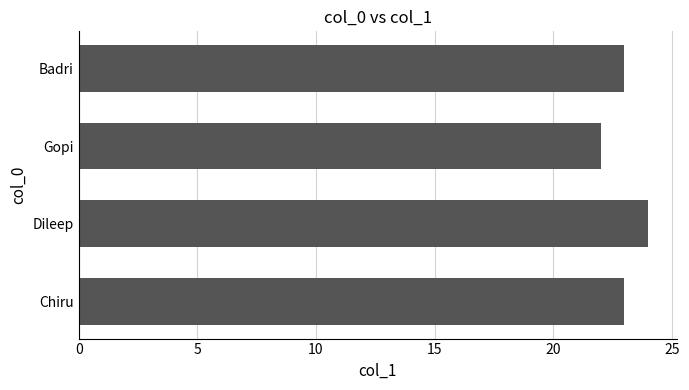

What is the change in value from Gopi to Badri?

+1